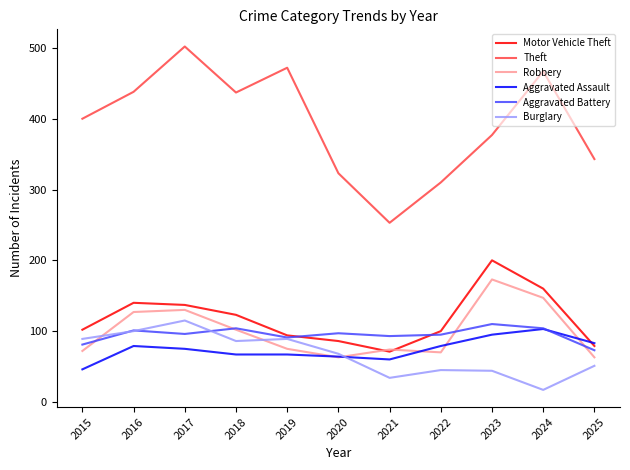

What is the highest value of the Theft series?

502